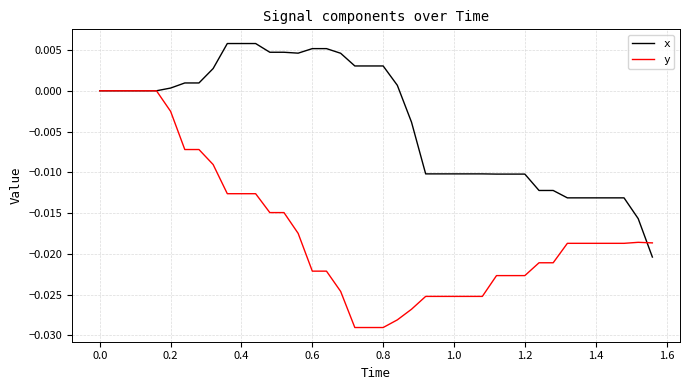

List the series in order of their overall mean, lowest first.

y, x